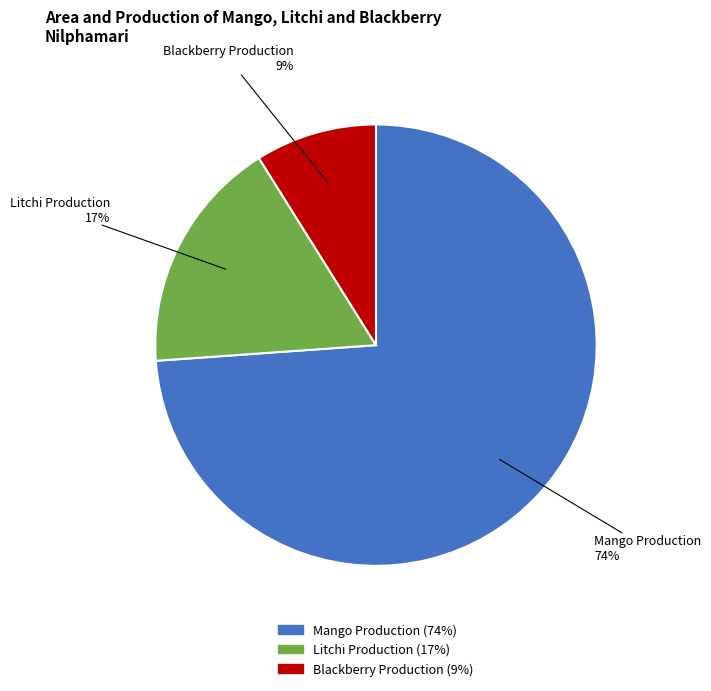

Between Mango Production and Blackberry Production, which is larger?

Mango Production